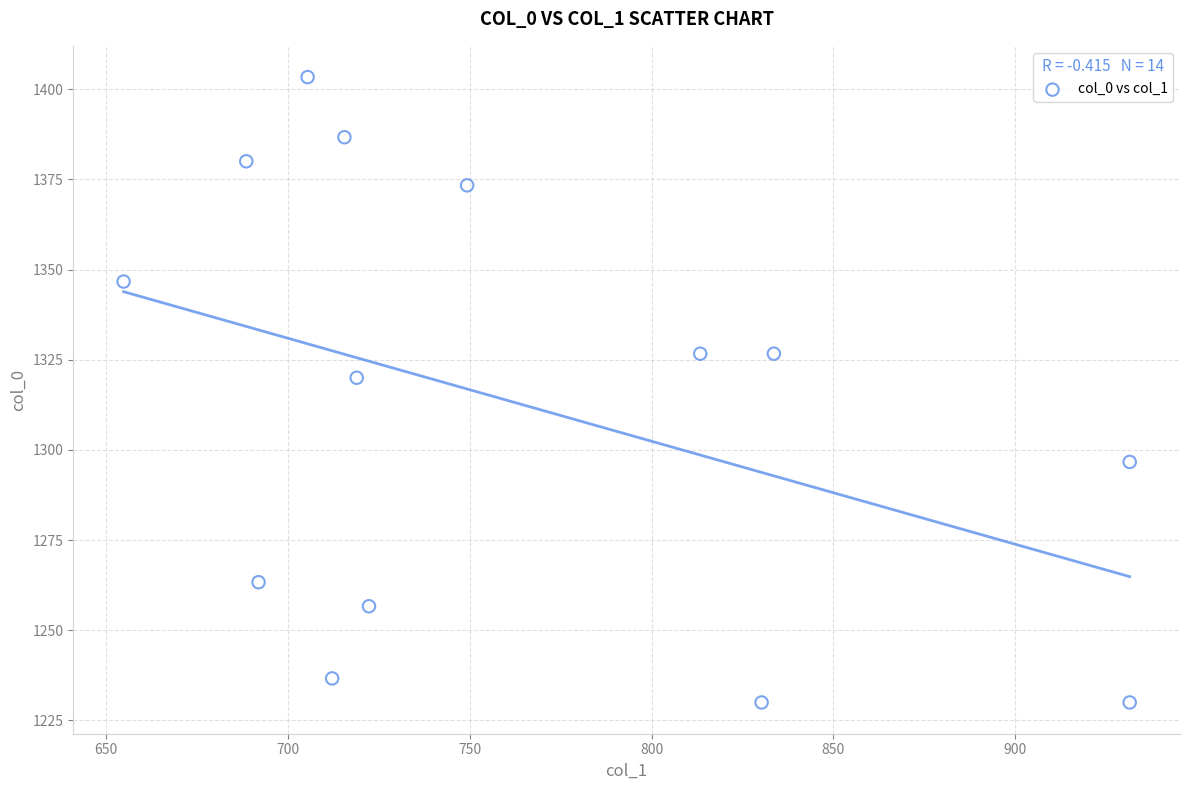

What is the range of X values (max minus min)?

276.8